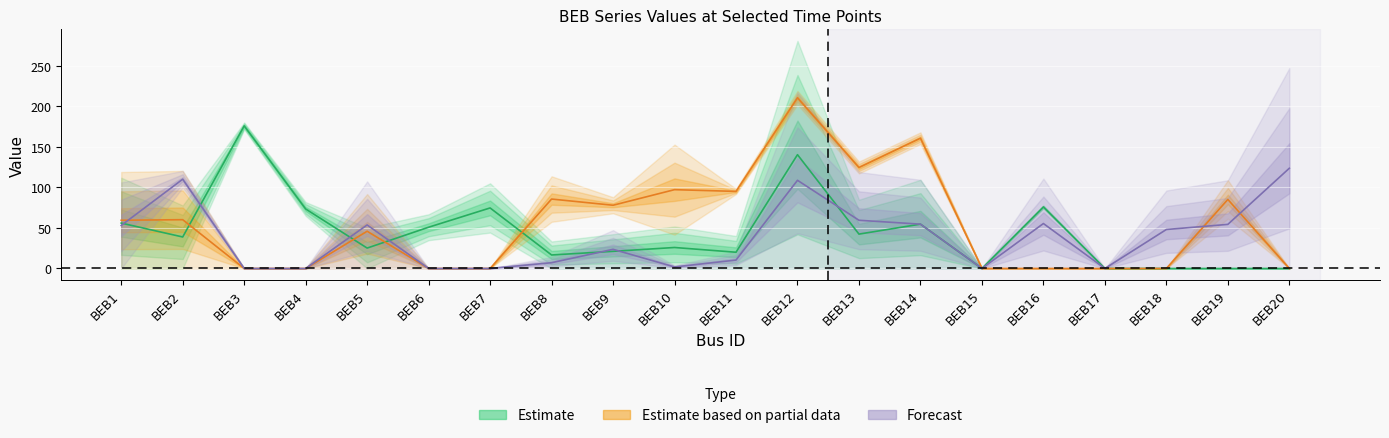

What is the difference between the maximum and minimum values in the Partial line series?

210.5